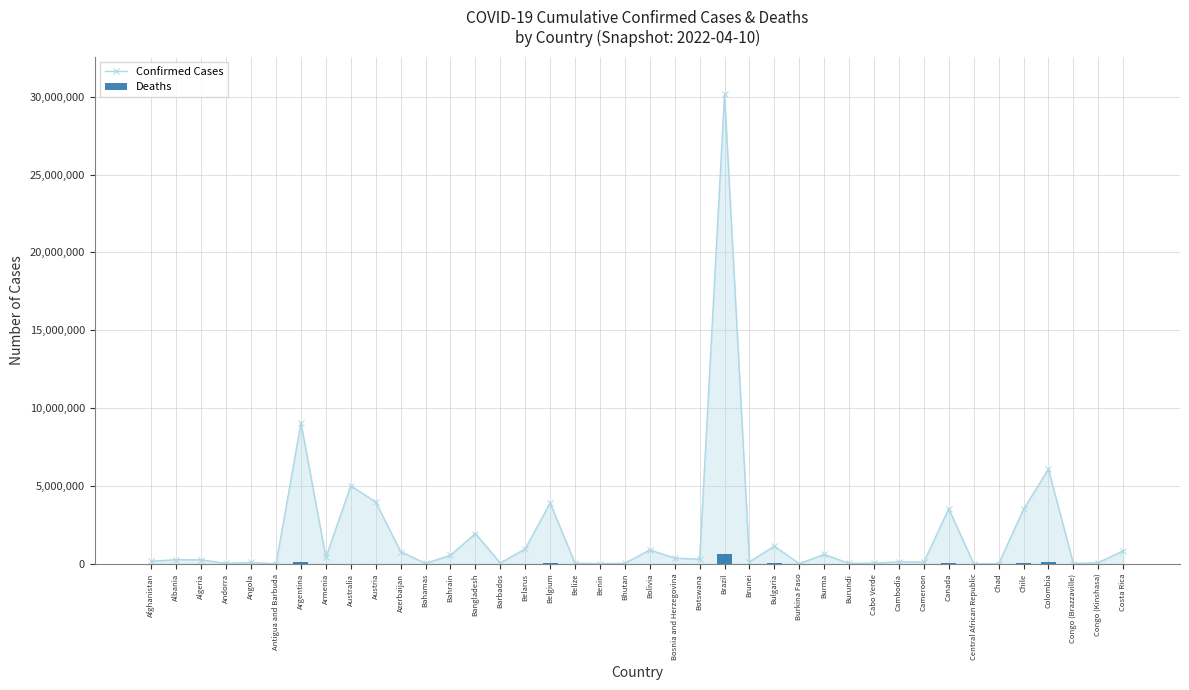

What is the value of the Deaths bar at the 26th from the left?

36685